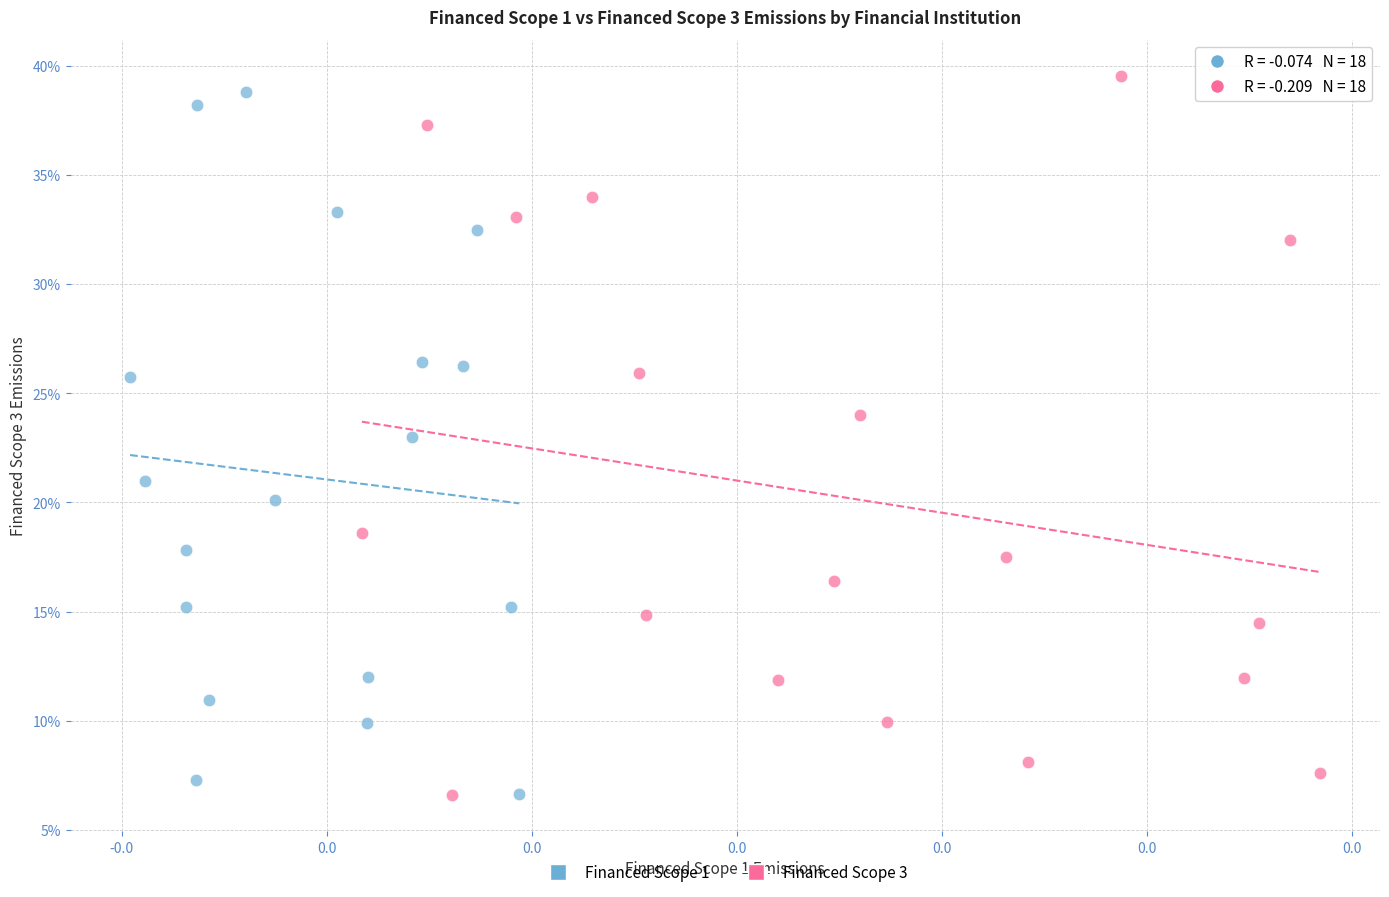

What are all the series names shown in the legend?

Financed Scope 1, Financed Scope 3